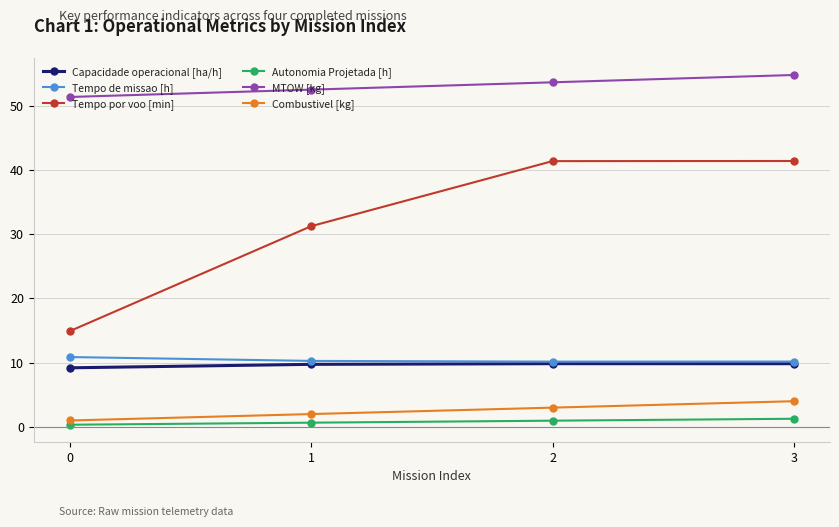

Is the value of Tempo de missao [h] at 2 greater than the value of Combustivel [kg] at 3?

Yes